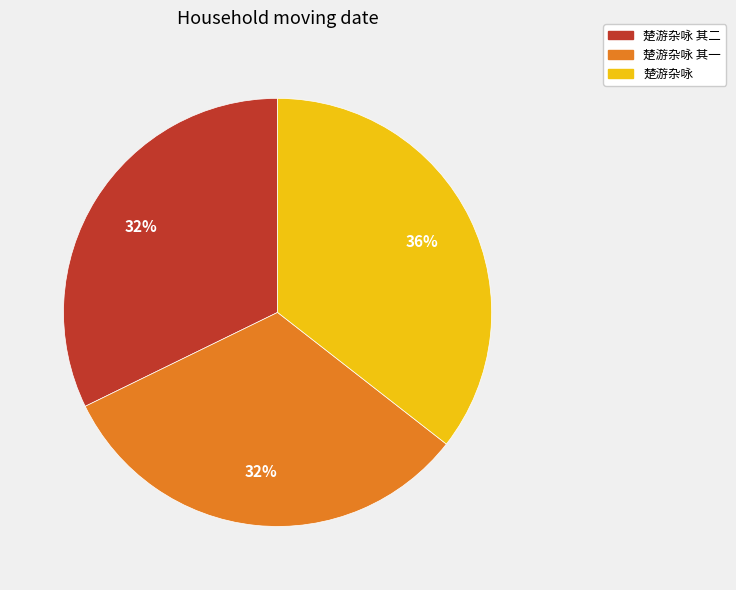

Does any single category account for the majority?

No